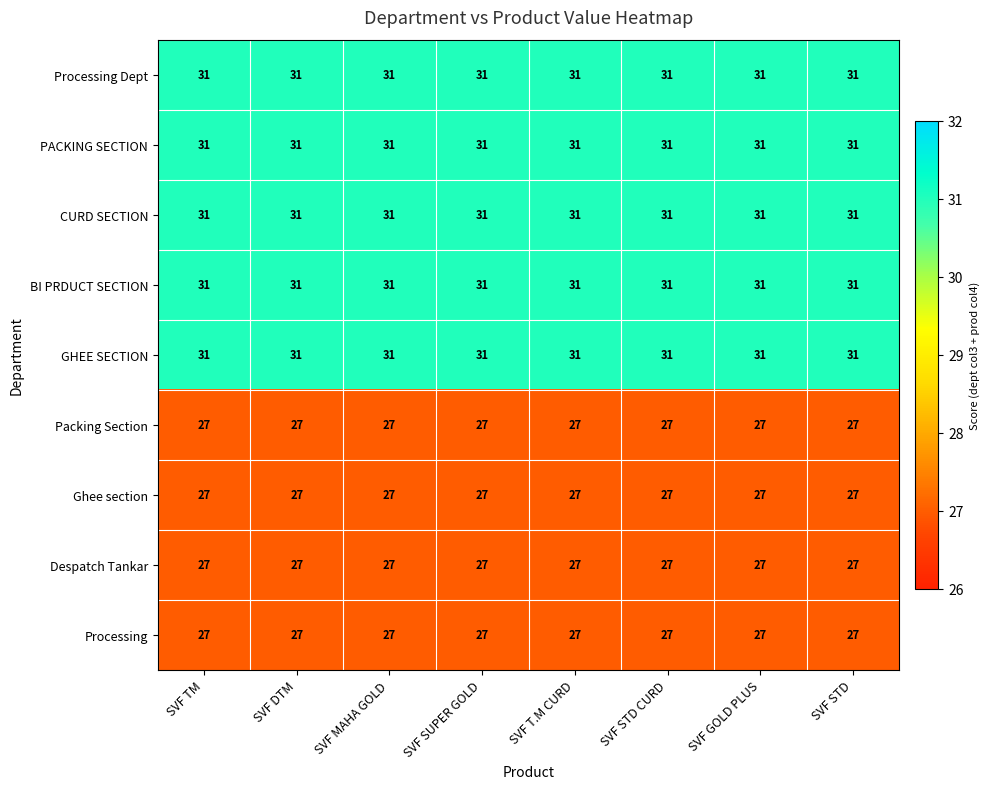

The value of Ghee section at SVF MAHA GOLD is 27. True or false?

True